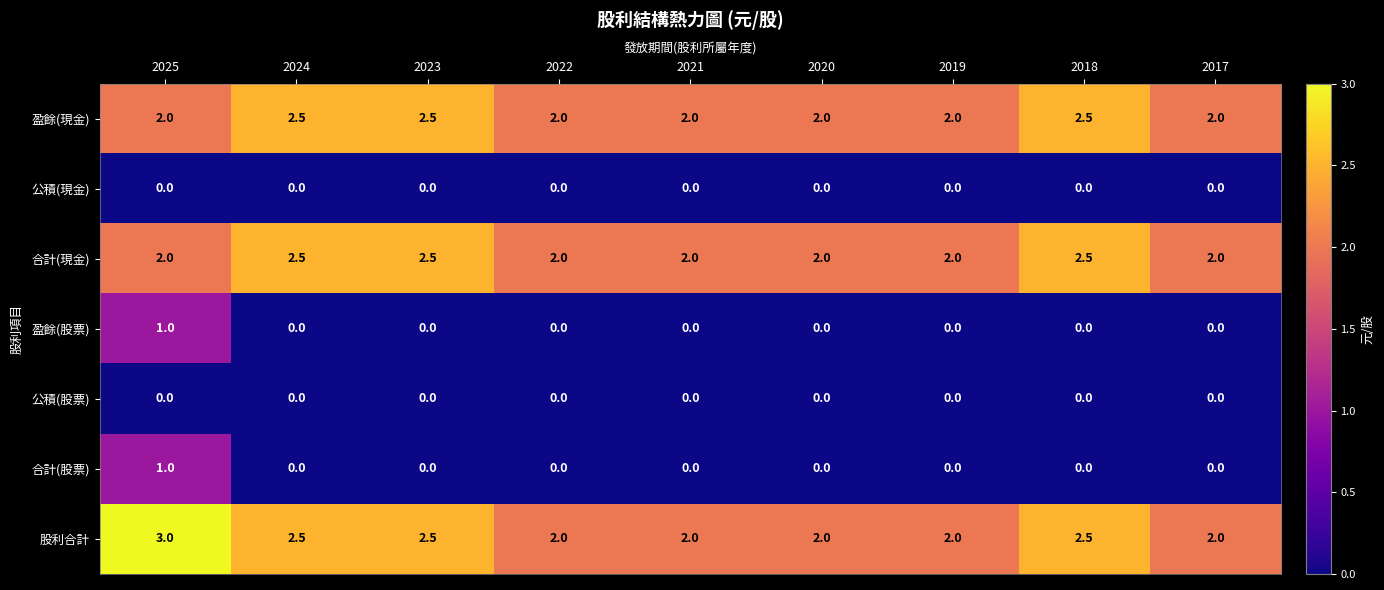

What is the spread (max minus min) of values at 2021?

2.0